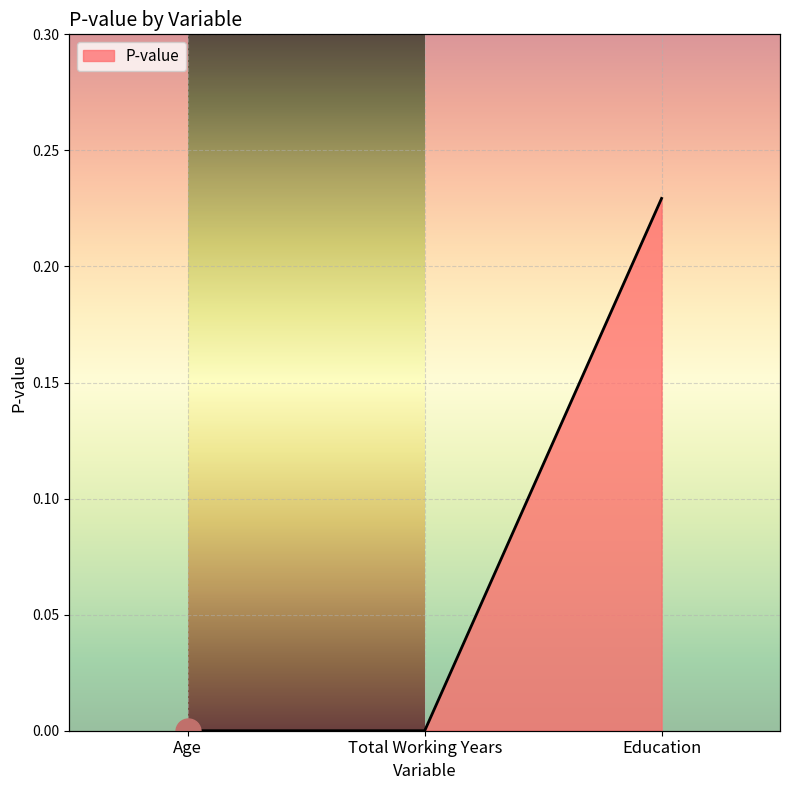

Reading left to right, list all the values displayed in this chart.

Age=0.0	Total Working Years=0.0	Education=0.2